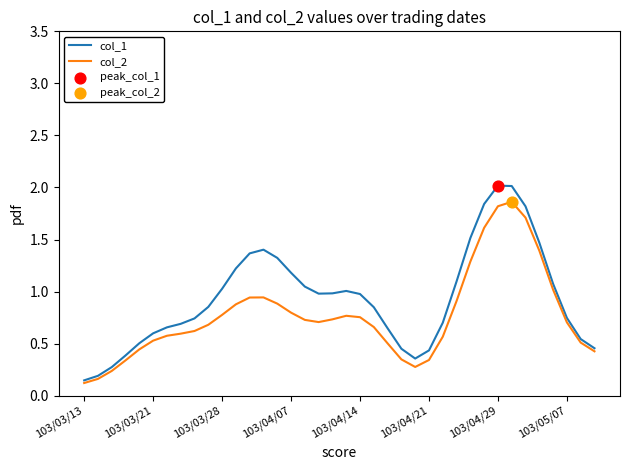

Rank the series by their maximum value, from lowest to highest.

col_2, col_1